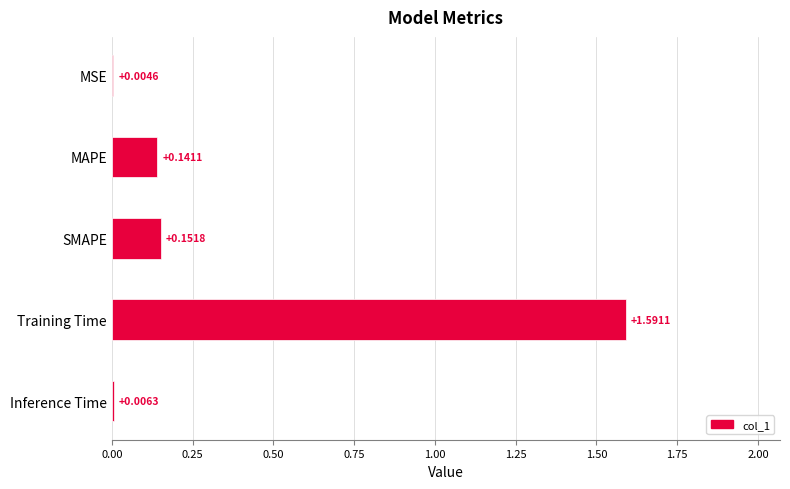

Which category has the highest value across all series?

Training Time